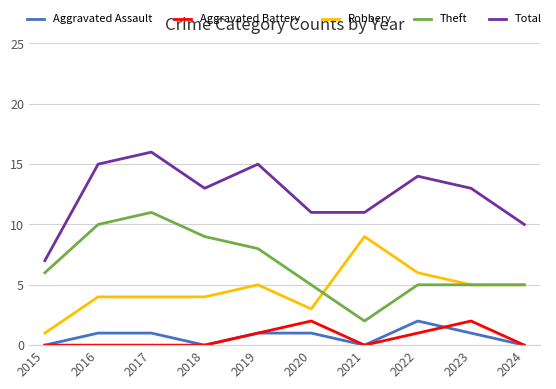

True or false: Aggravated Assault has a value of -1 at 2021.

False